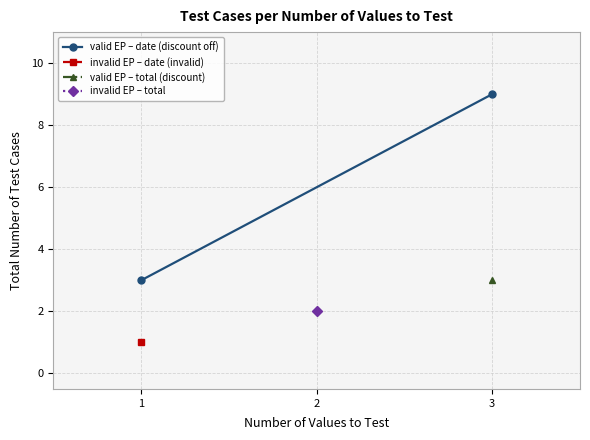

How many lines are shown in the chart?

1